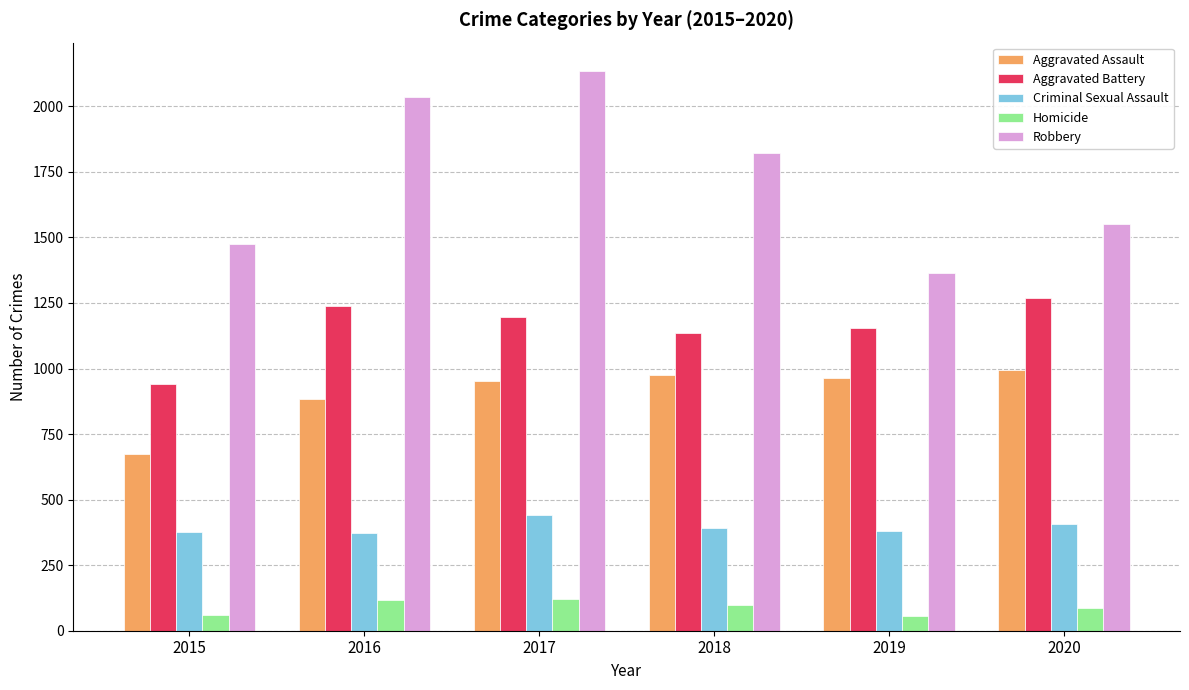

At which category is the sum across all series the highest?

2017